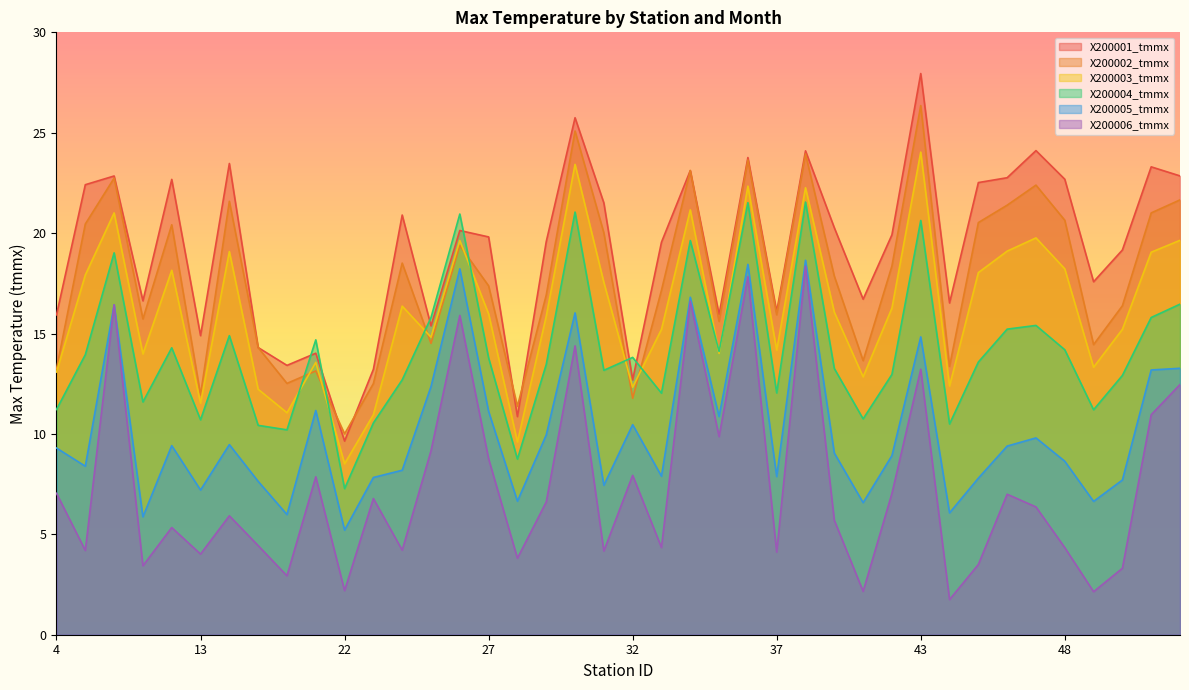

What is the sum of all X200003_tmmx values?

649.7